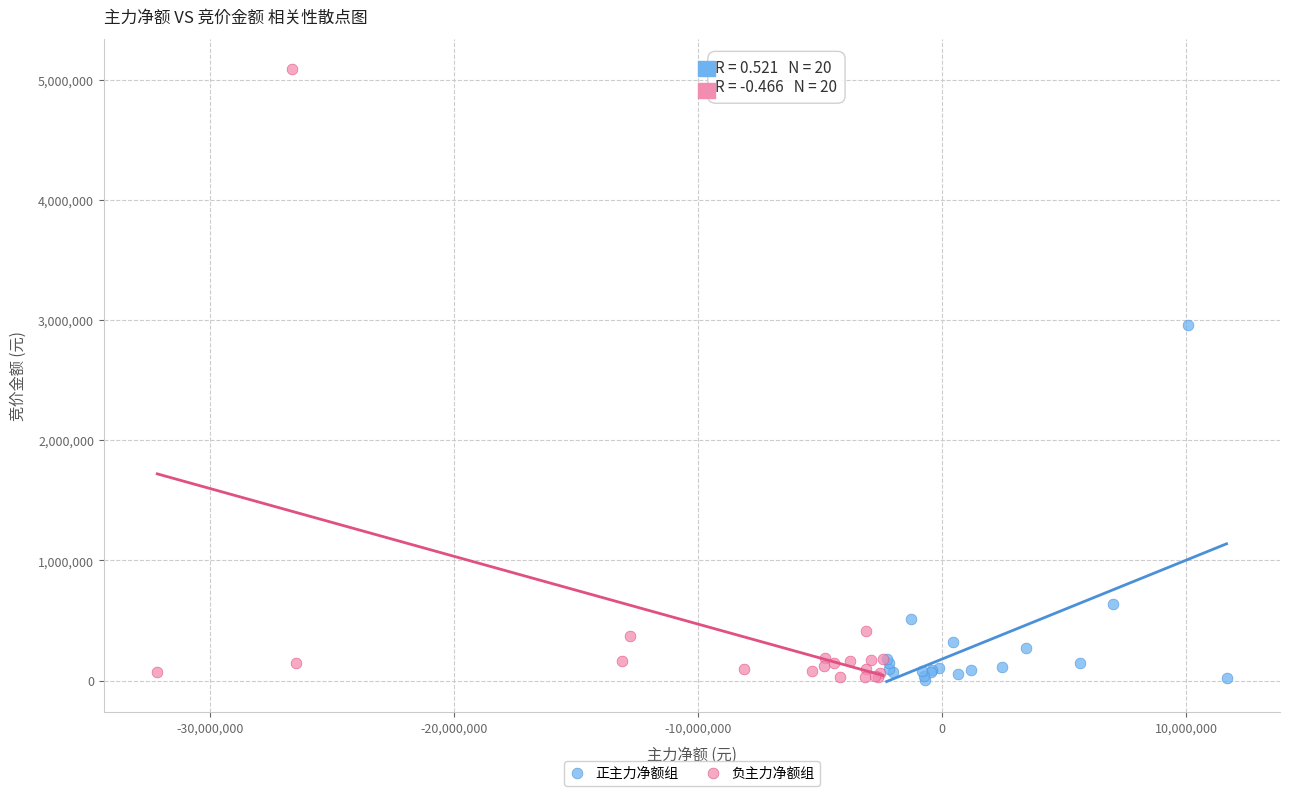

Which series has the widest spread of Y values?

负主力净额组